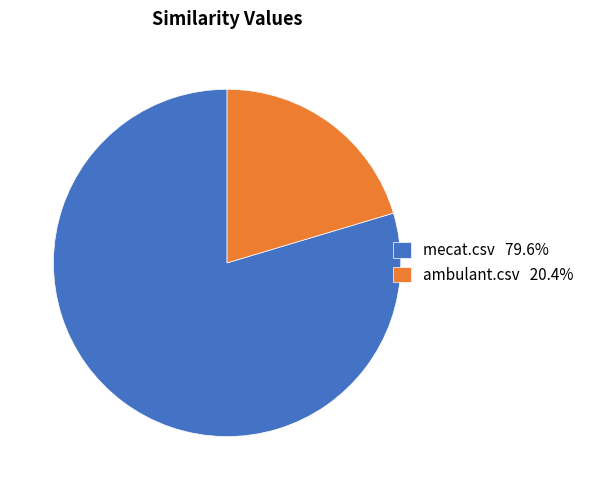

Which category has the smallest portion of the pie?

ambulant.csv